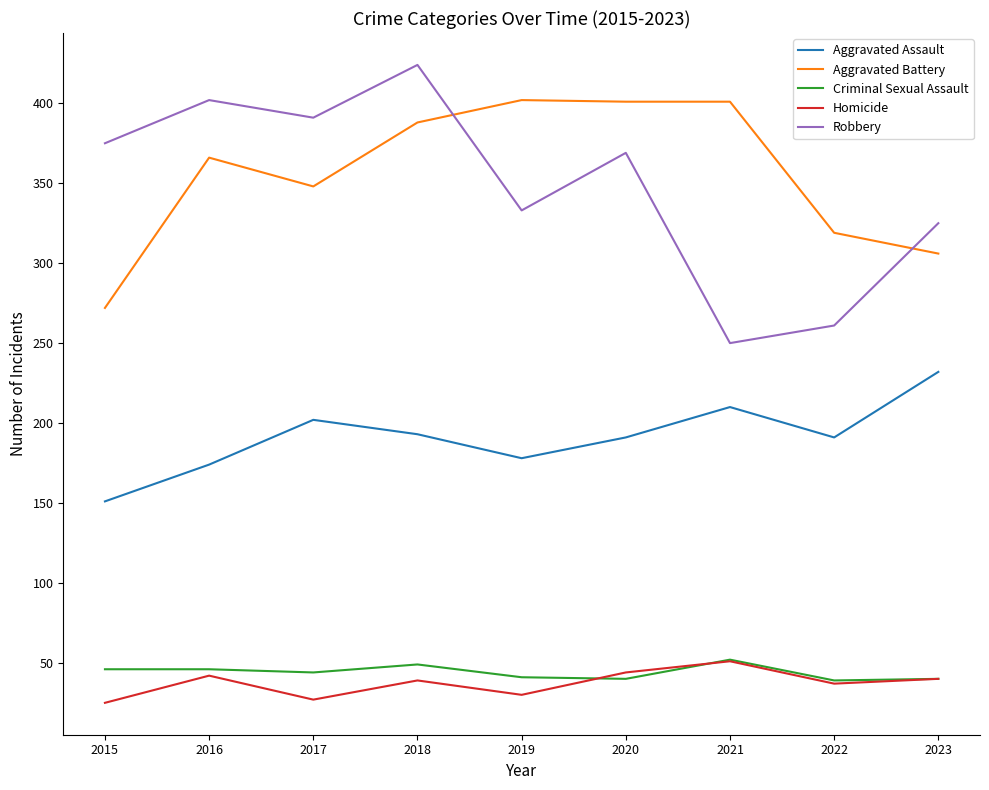

What is the minimum value for Homicide?

25